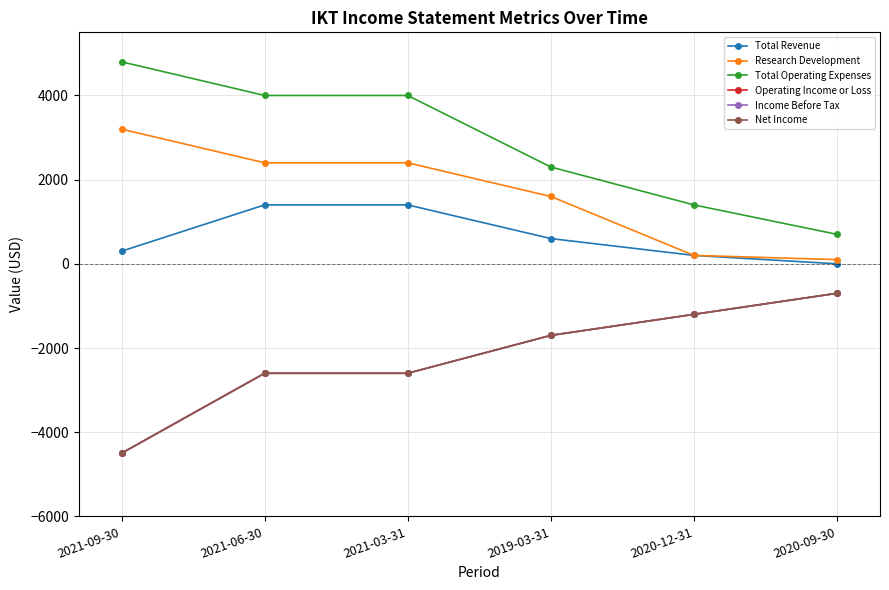

Does the chart display data point markers on the line(s)?

Yes